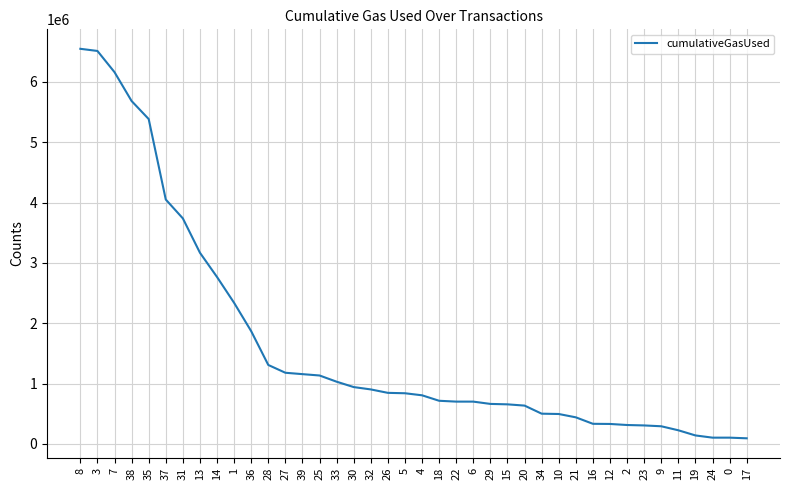

How many series are shown in this chart?

1